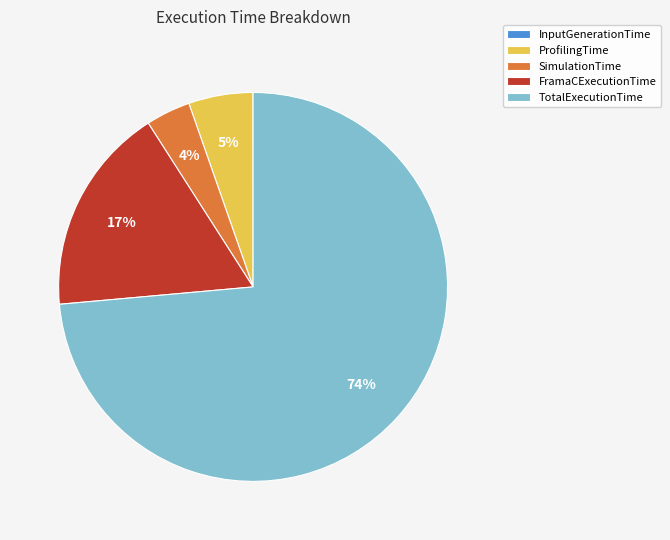

Is the sum of ProfilingTime and FramaCExecutionTime greater than half?

No